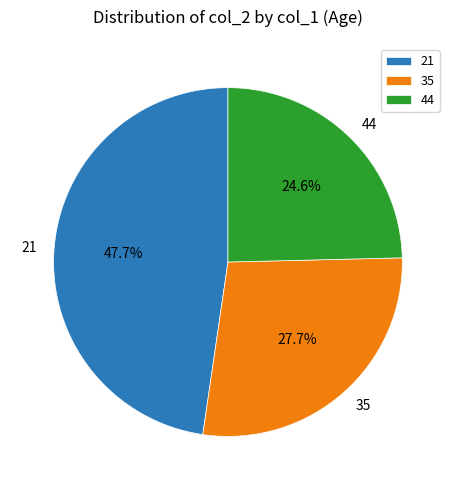

What is the total percentage of 21 and 35?

75.4%